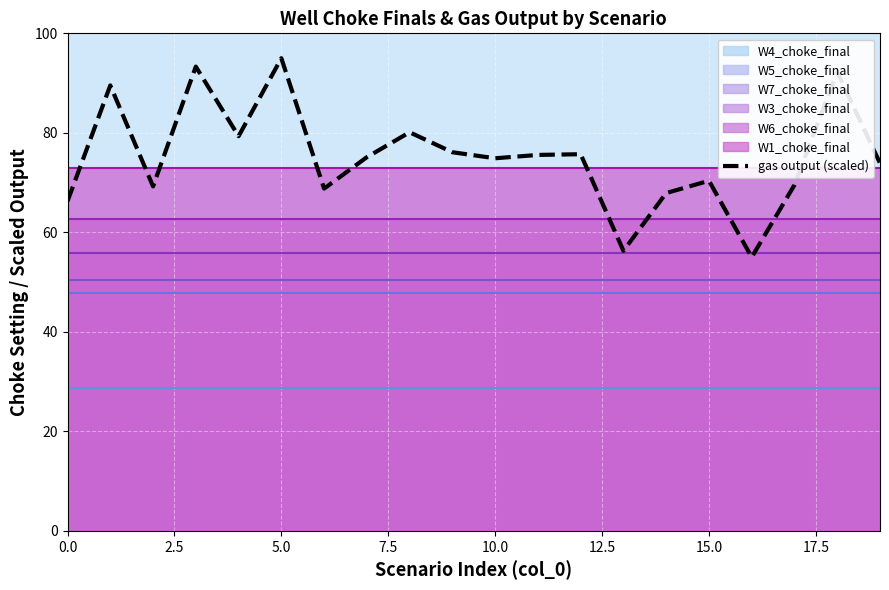

How many lines are shown in the chart?

1